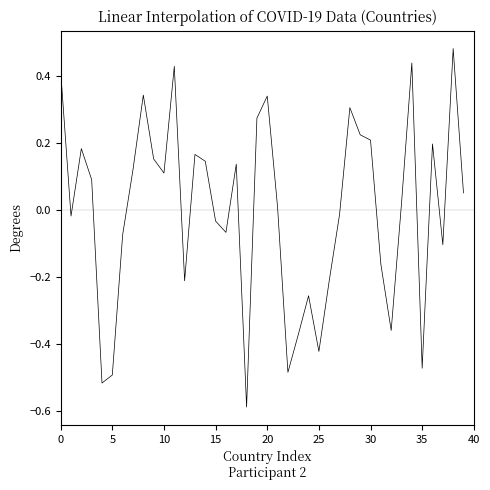

What is the difference between the maximum and minimum values?

1.1